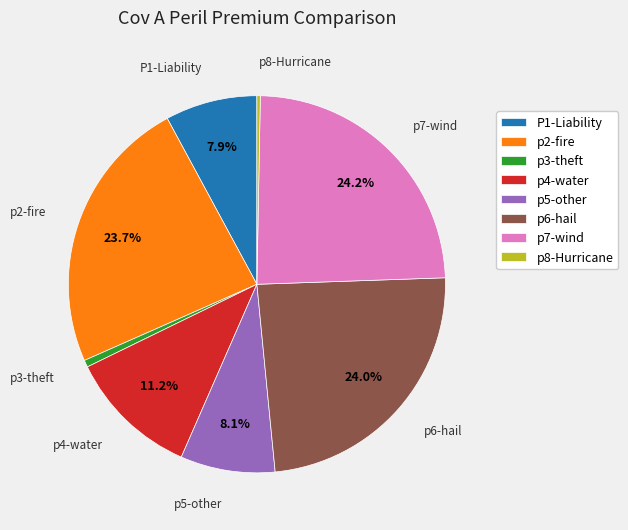

Does any single category account for the majority?

No